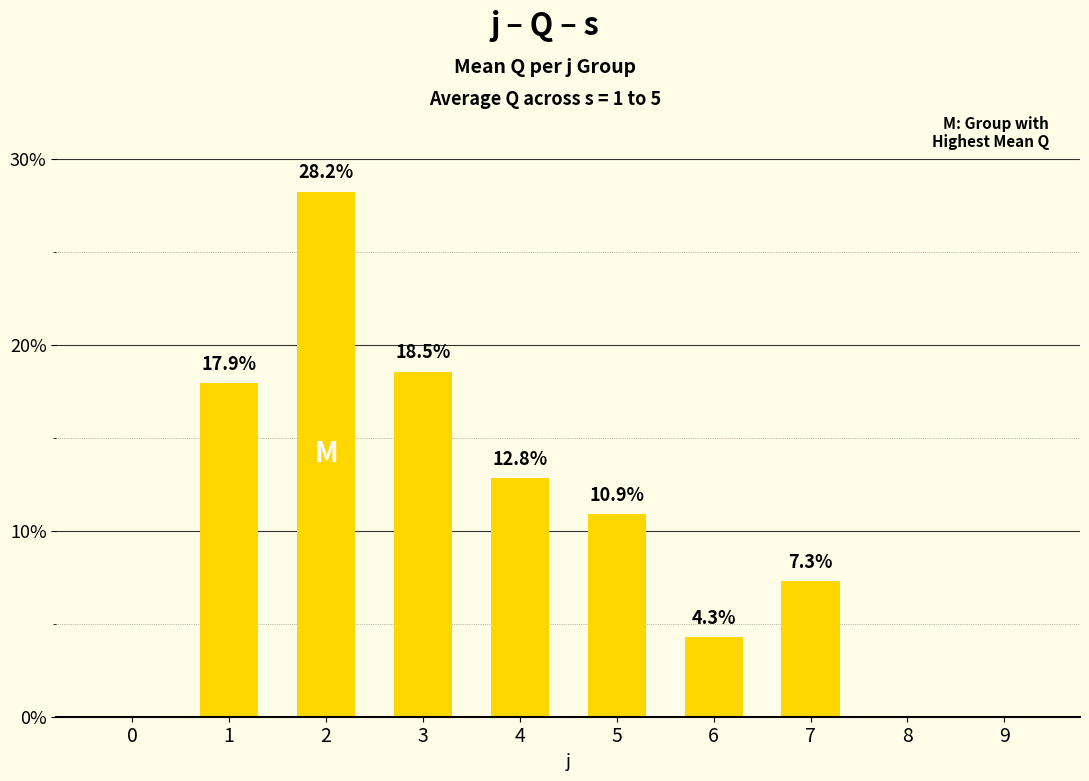

True or false: the data shows 0.0 at 8.

True